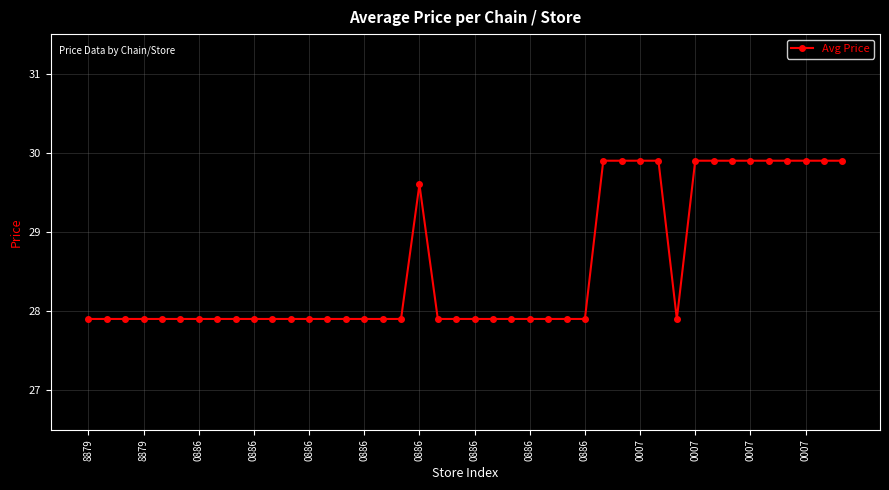

How many values are between 27 and 29?

28